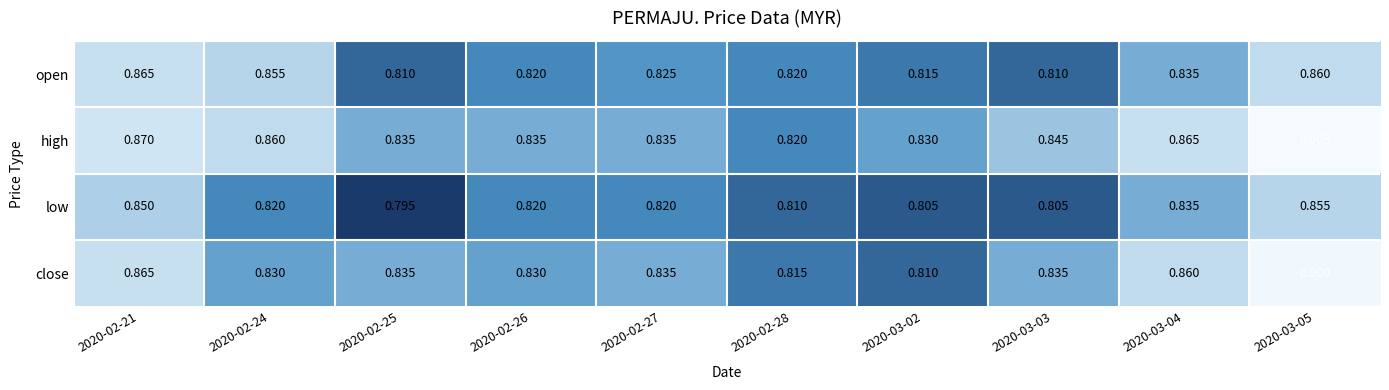

Count the number of categories in the chart.

10